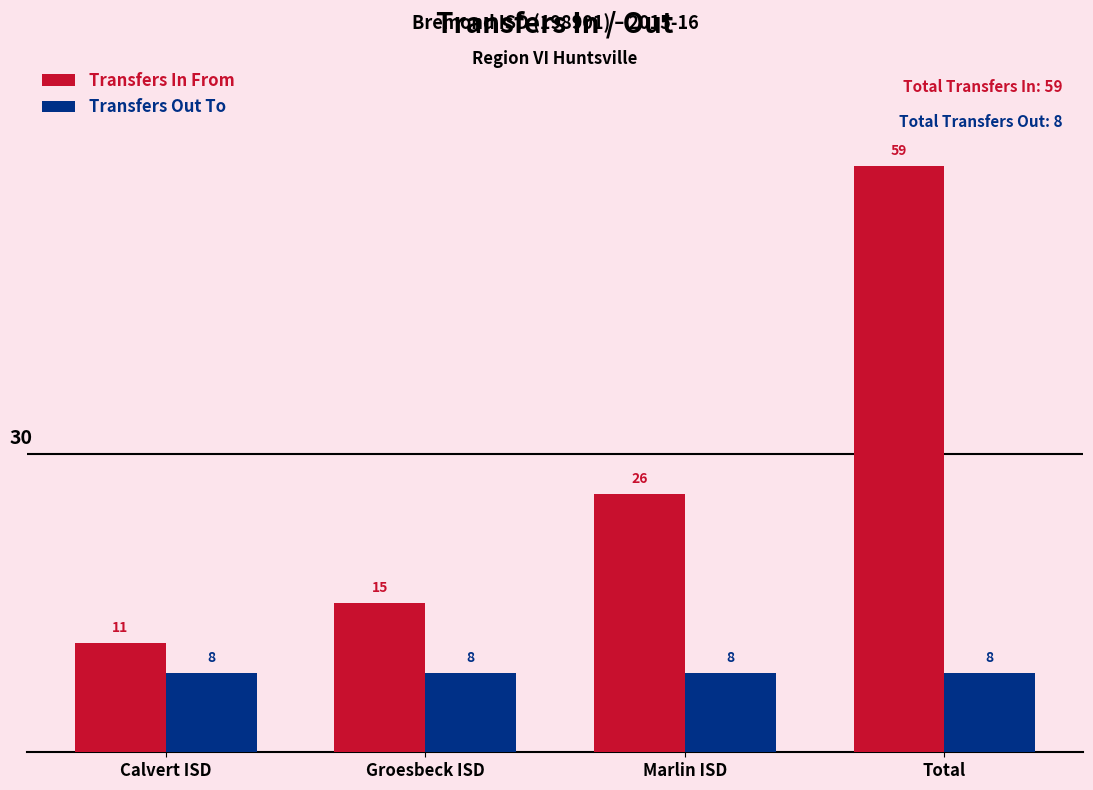

What is the maximum value for Transfers In From?

59